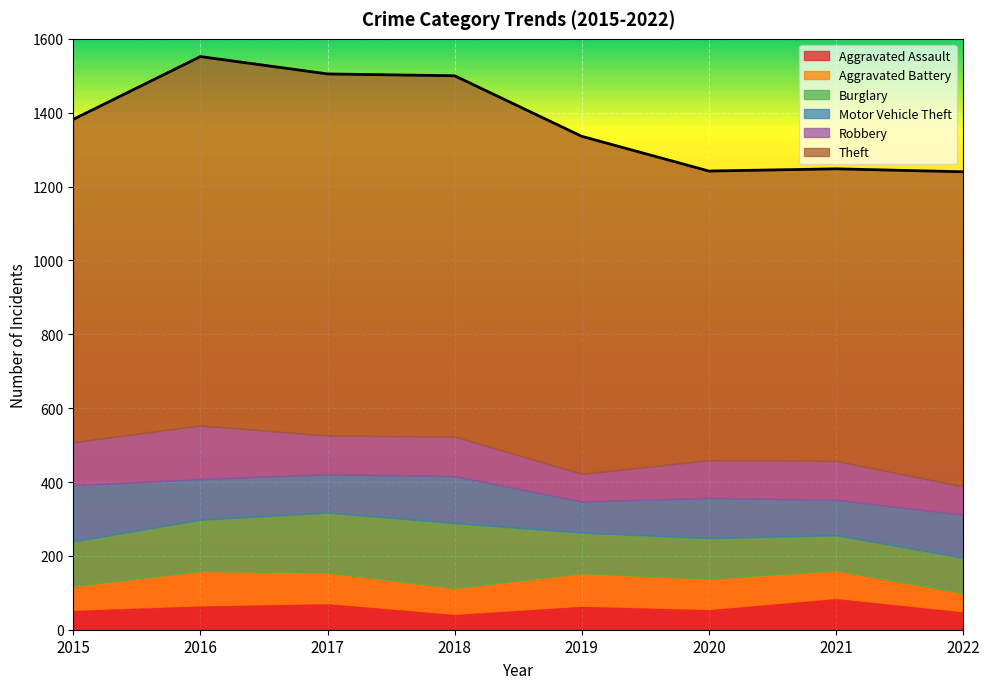

What is the average value of the Robbery series?

104